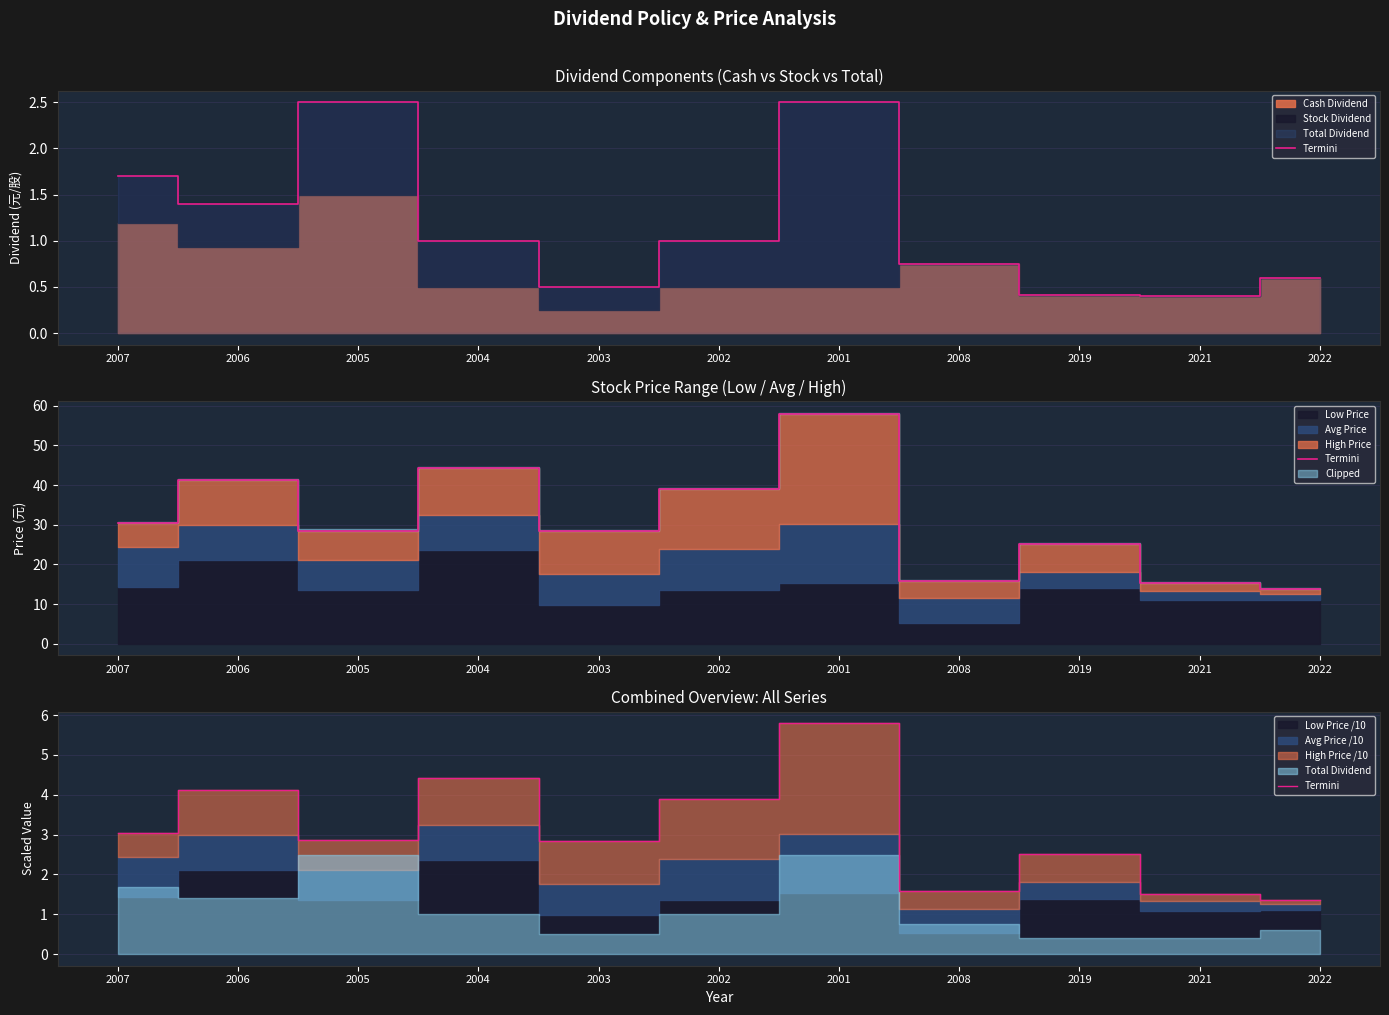

How many data points does each series have?

11